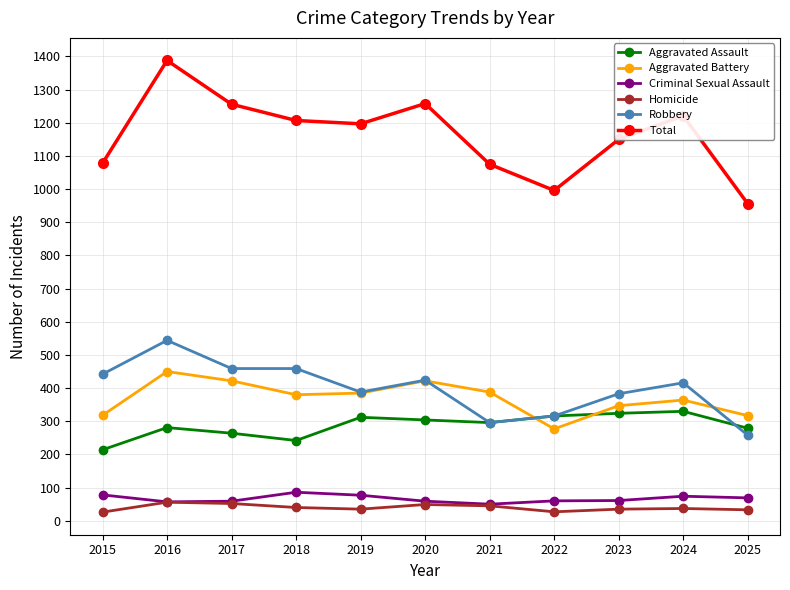

What is the sum of the Robbery values at 2024 and 2023?

799